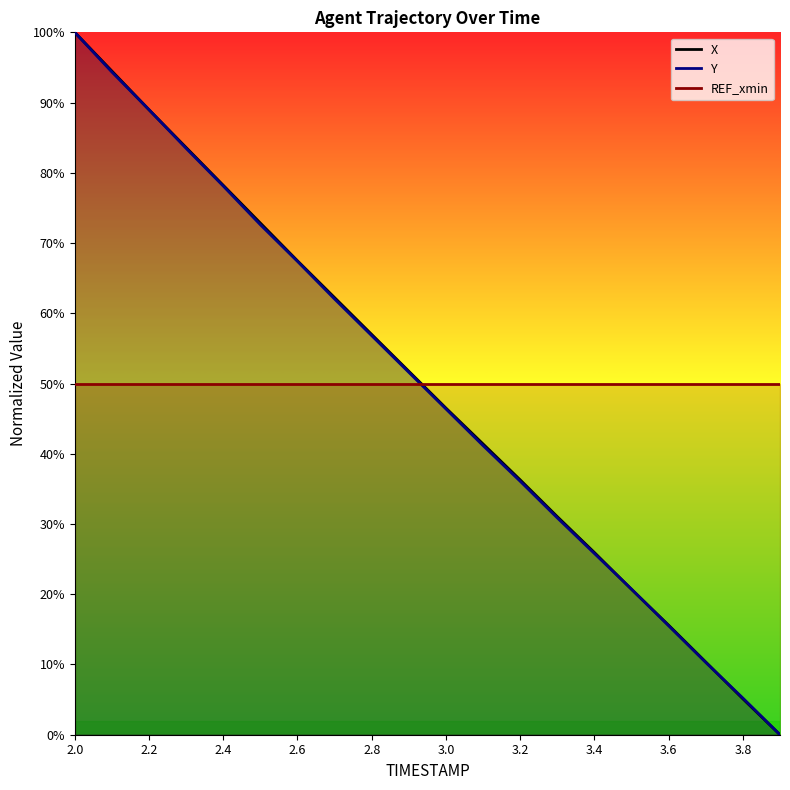

List the series in order of their overall mean, highest first.

X, Y